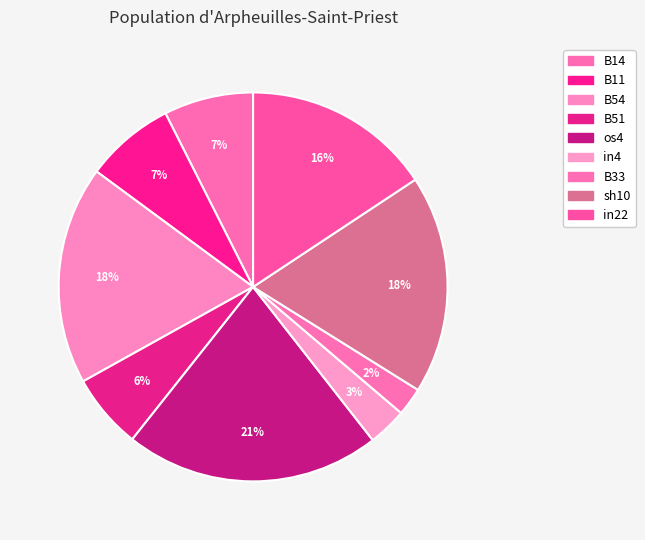

How many segments does this pie chart have?

9